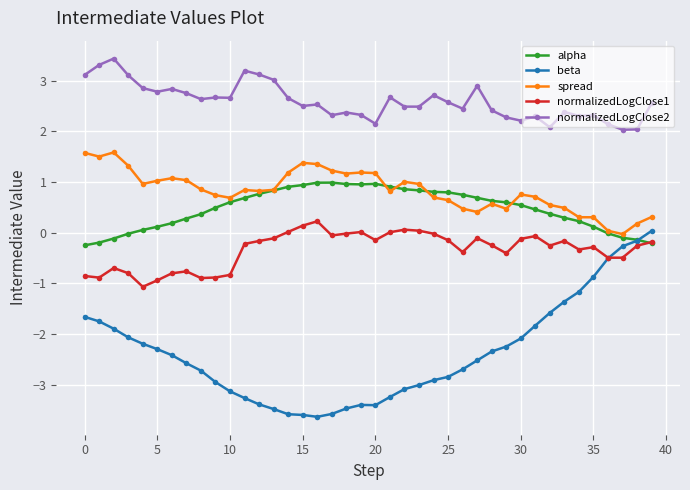

What is the difference between the maximum and minimum values in the normalizedLogClose1 series?

1.3